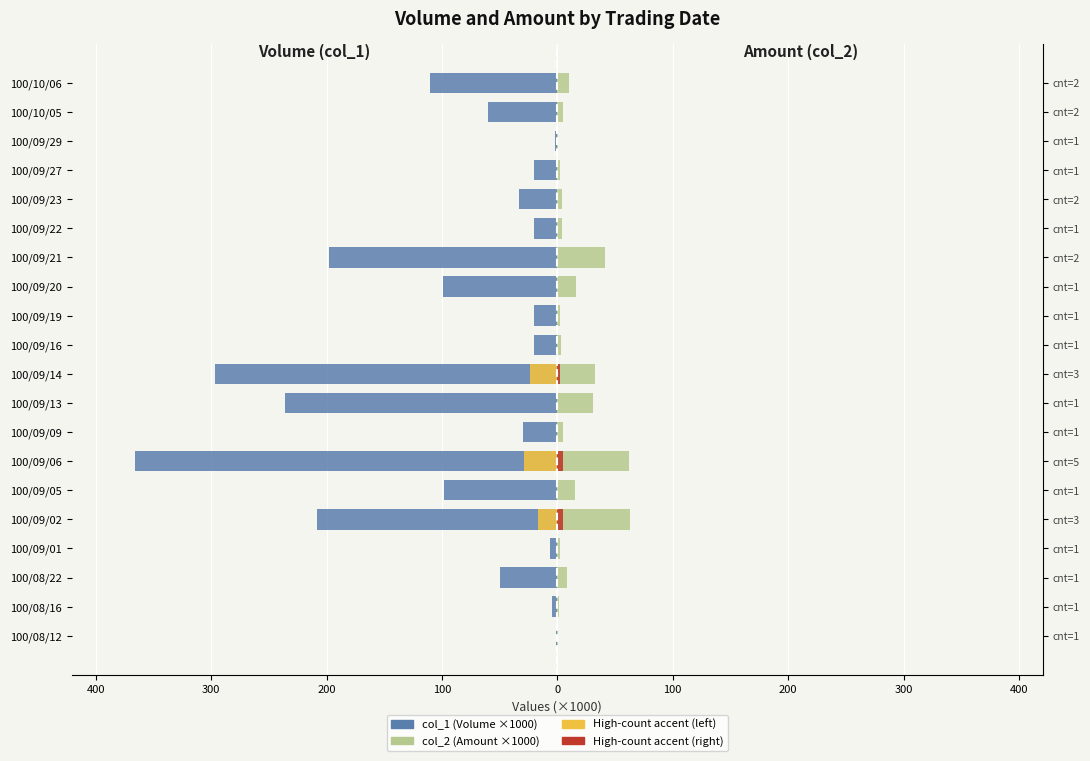

What is the maximum value shown in the chart?

62.6